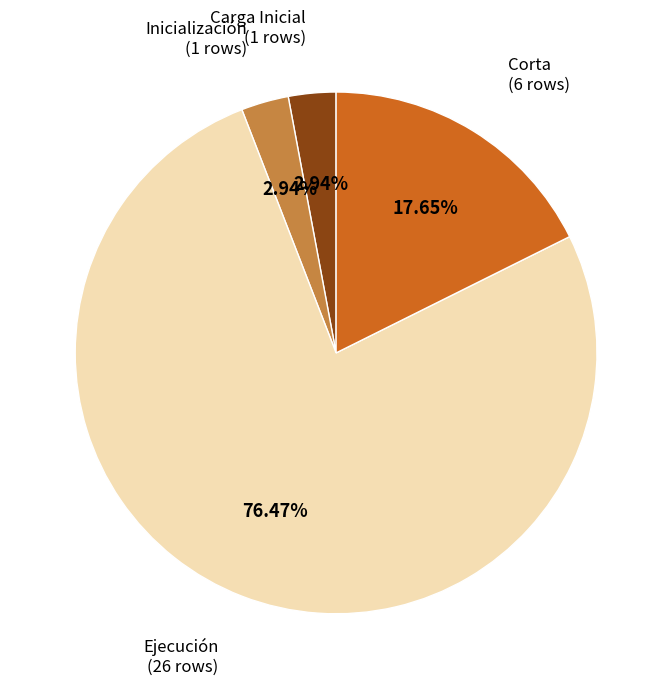

Is there a majority slice in this chart?

Yes